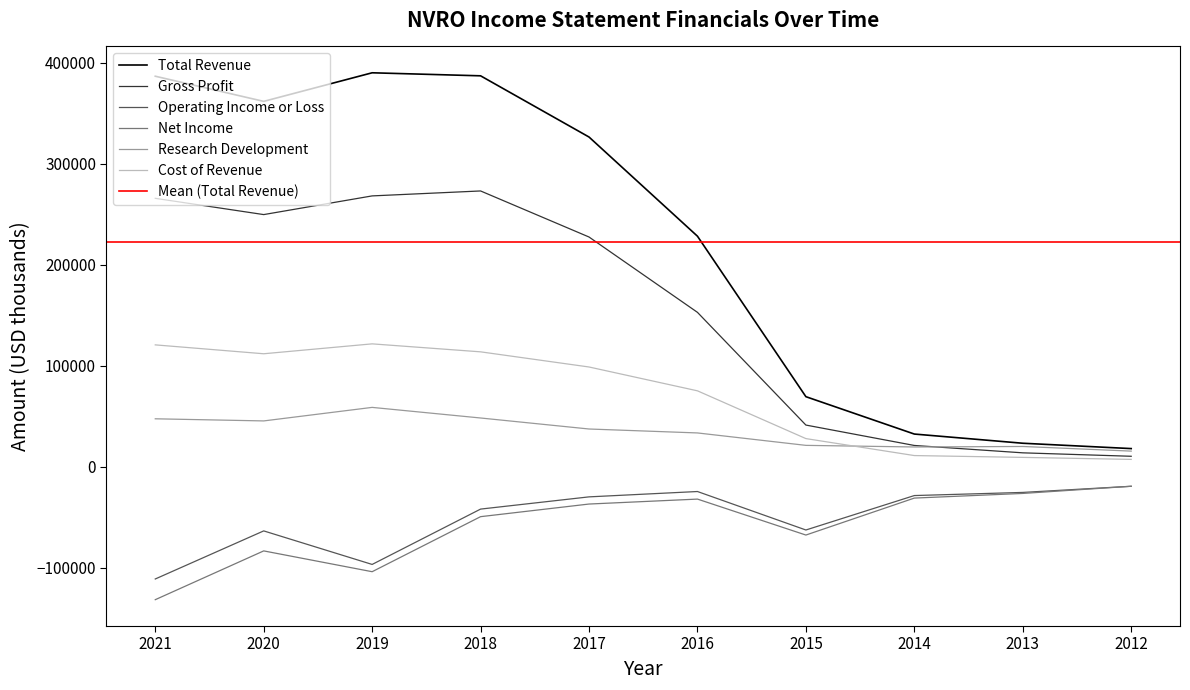

Where is Research Development nearest to the value 37350?

2017